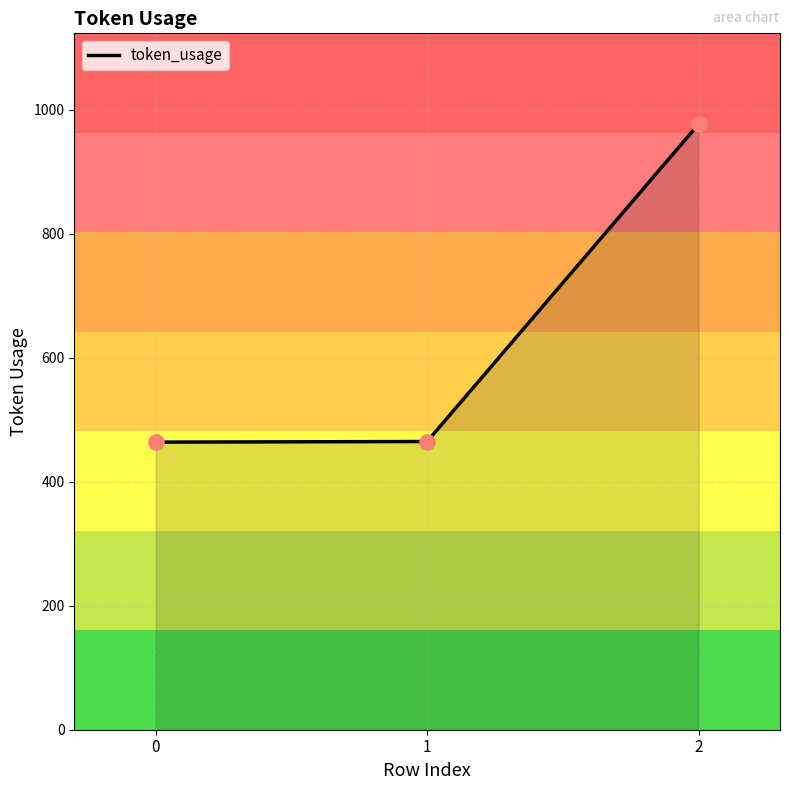

What is the change in value from 0 to 2?

+513